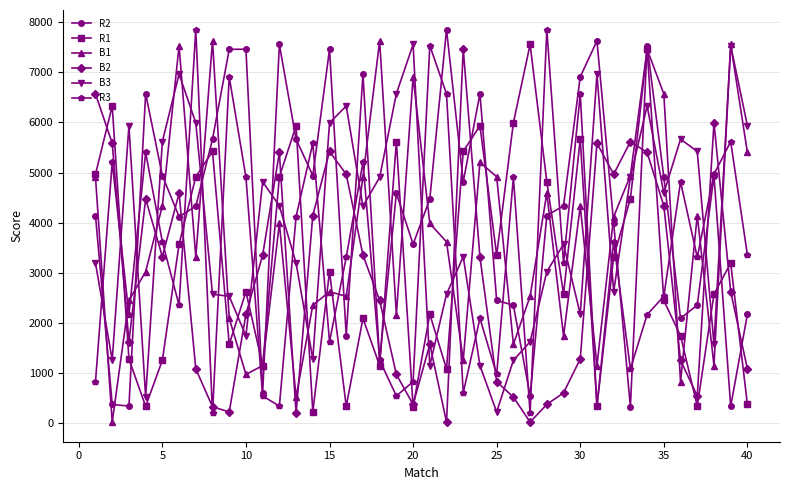

What is the greatest value displayed?

7850